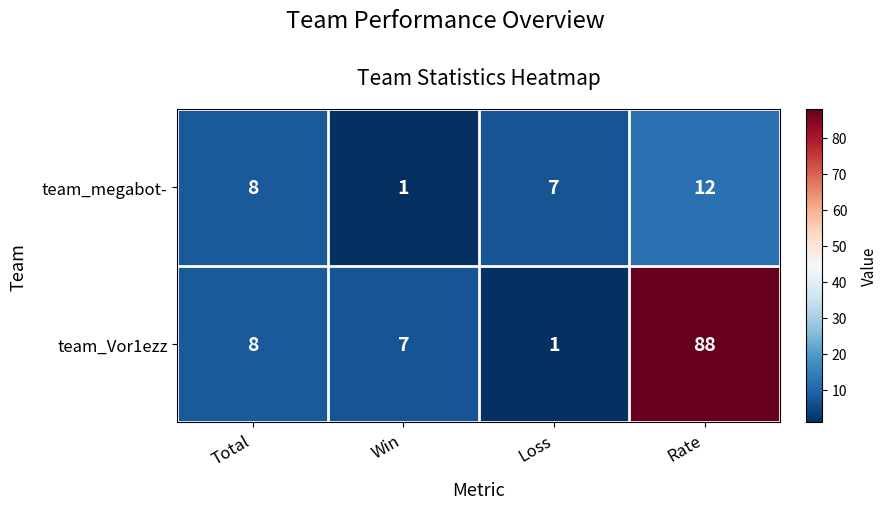

What is the approximate value of team_Vor1ezz at Rate?

88